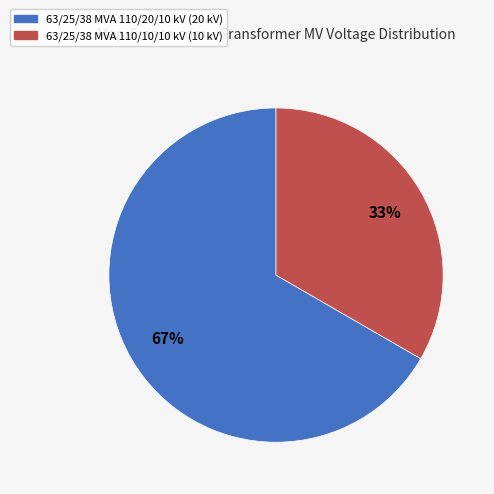

Count the number of slices in the pie.

2